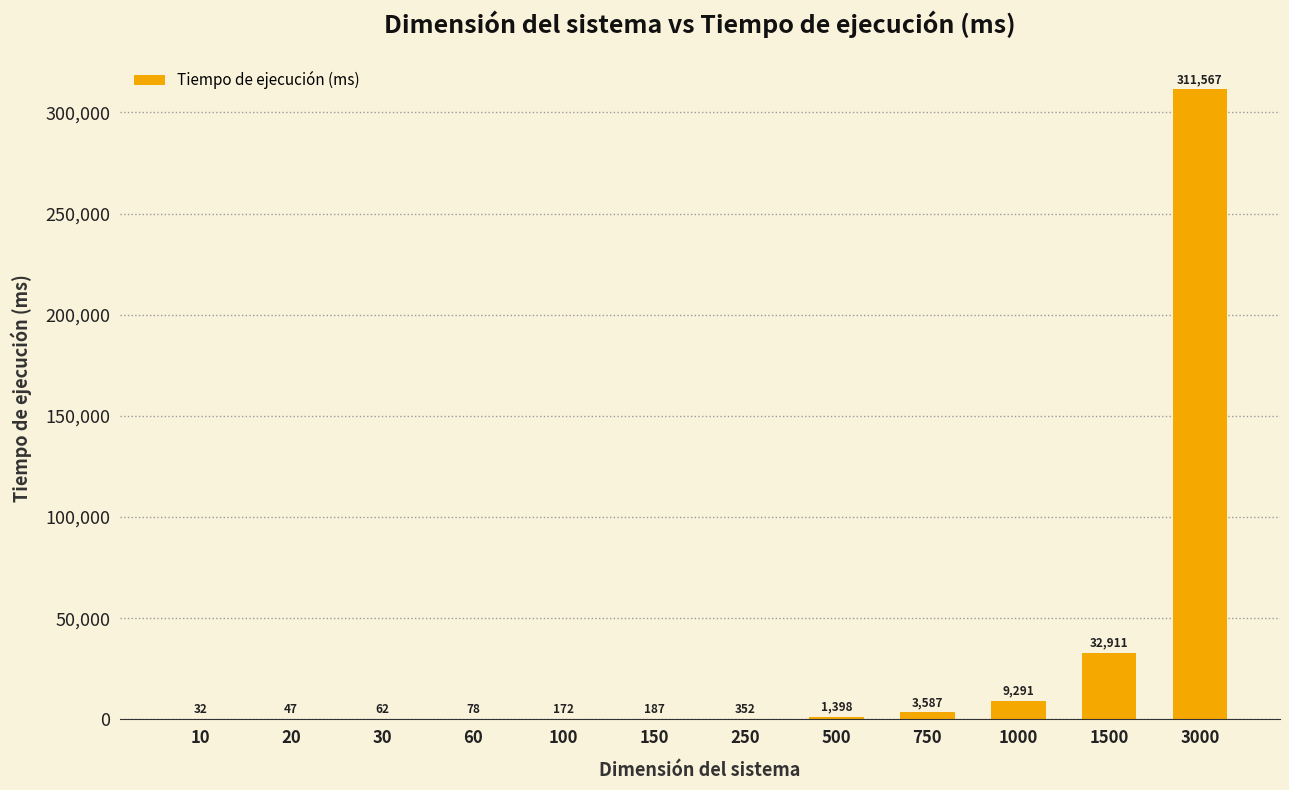

How many distinct data groups are displayed?

1